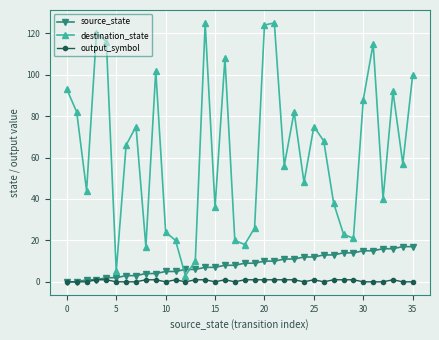

What is the value of the destination_state point at the 32nd from the left?

115